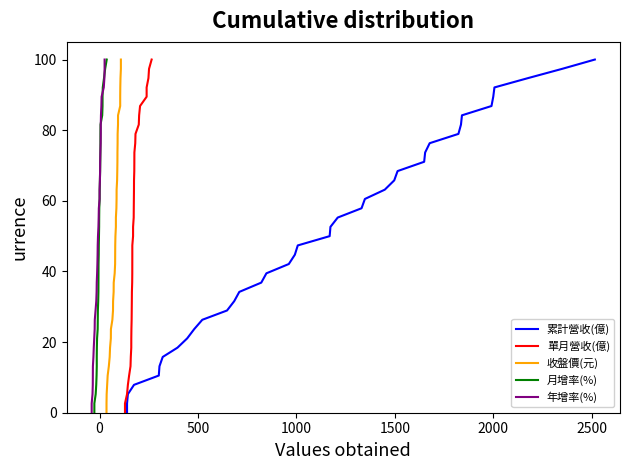

Which series has the largest total across all categories?

累計營收(億)